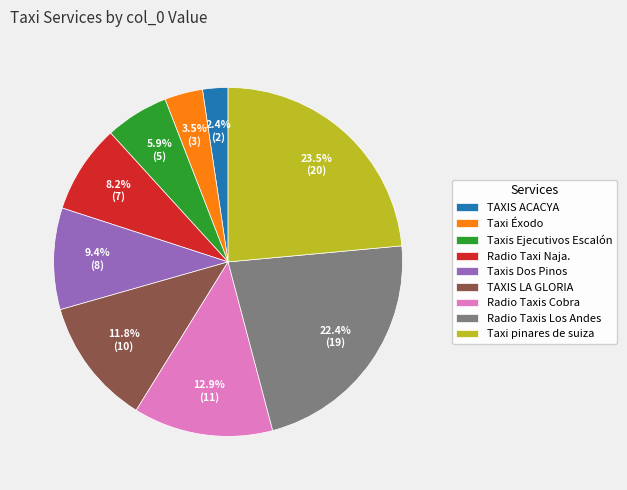

Does TAXIS LA GLORIA account for over 50% of the chart?

No